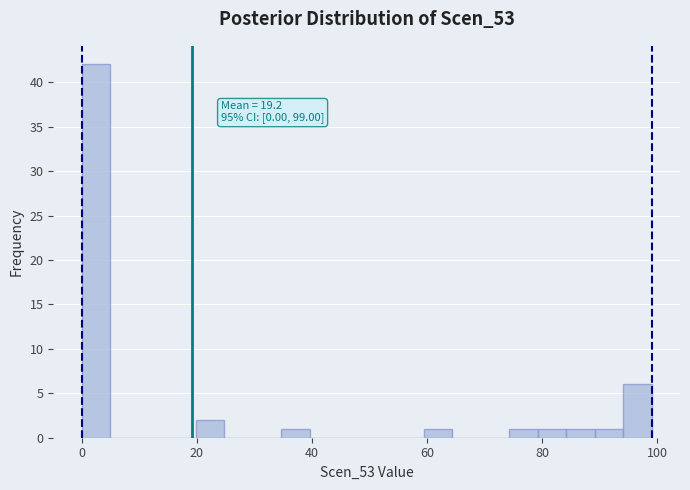

Around what value on the x-axis is the tallest bar? Give the approximate position of its centre, as read against the axis.

2